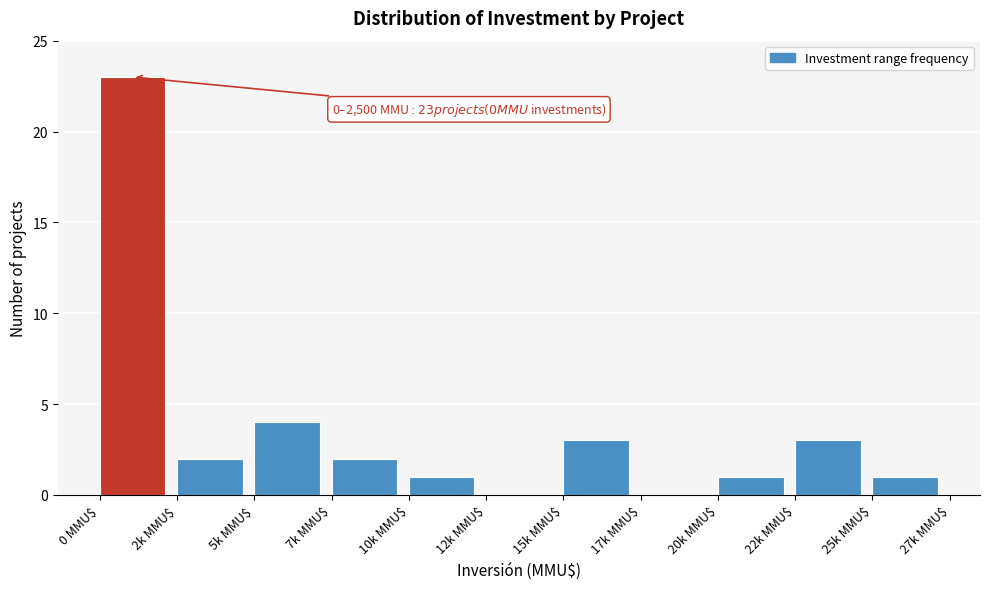

Is it true that the value at 25k MMU$ is 2?

False